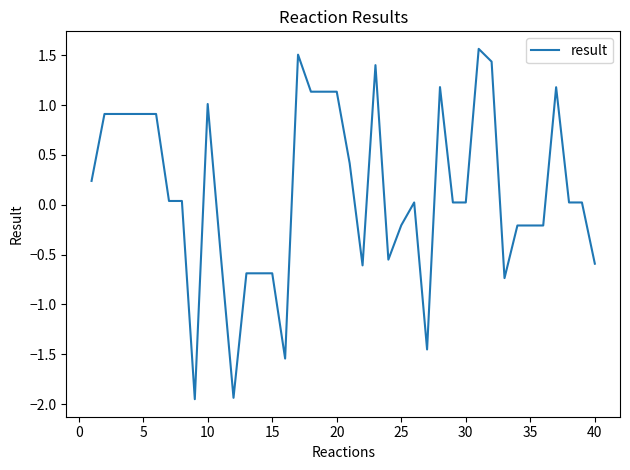

What is the greatest value displayed?

1.6